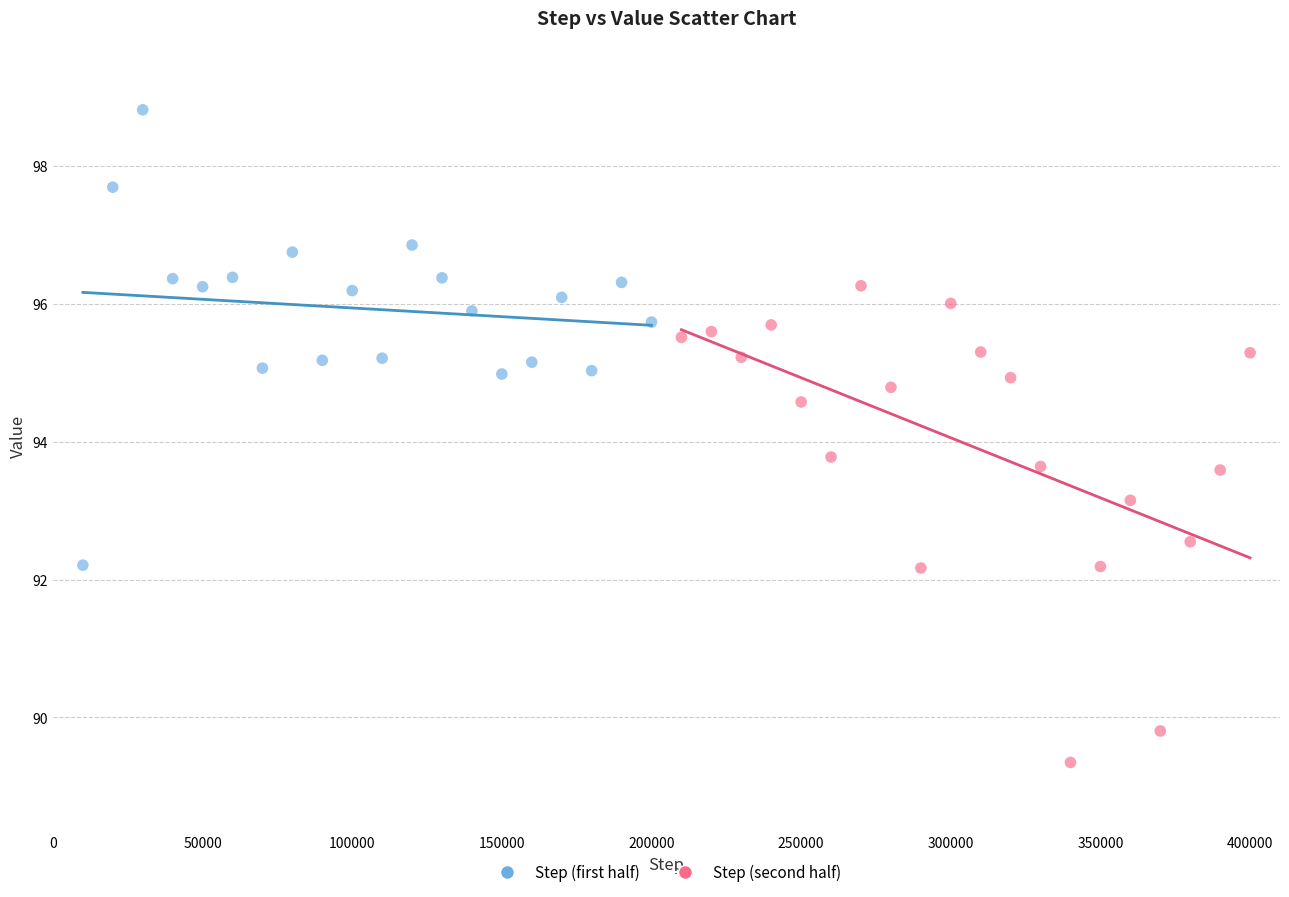

Which series has the widest spread of Y values?

Step (second half)